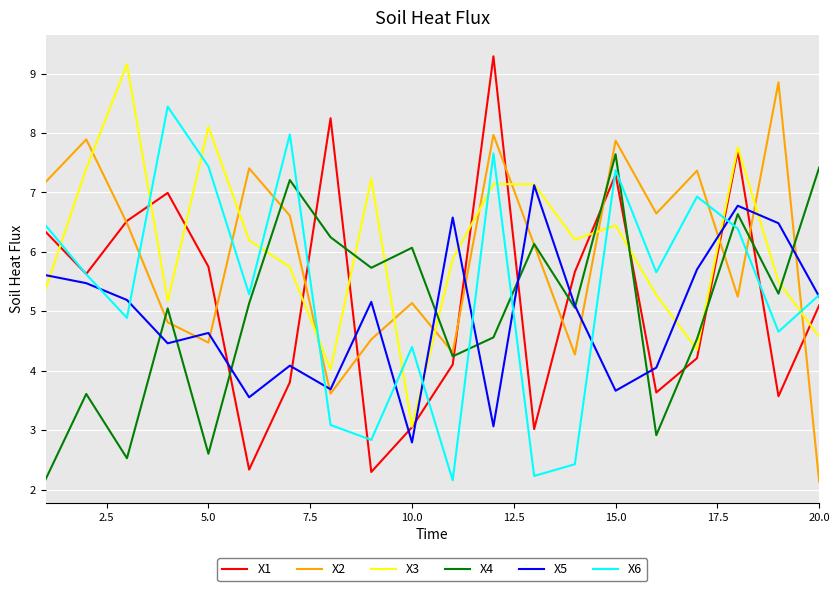

Rank the series by their maximum value, from highest to lowest.

X1, X3, X2, X6, X4, X5